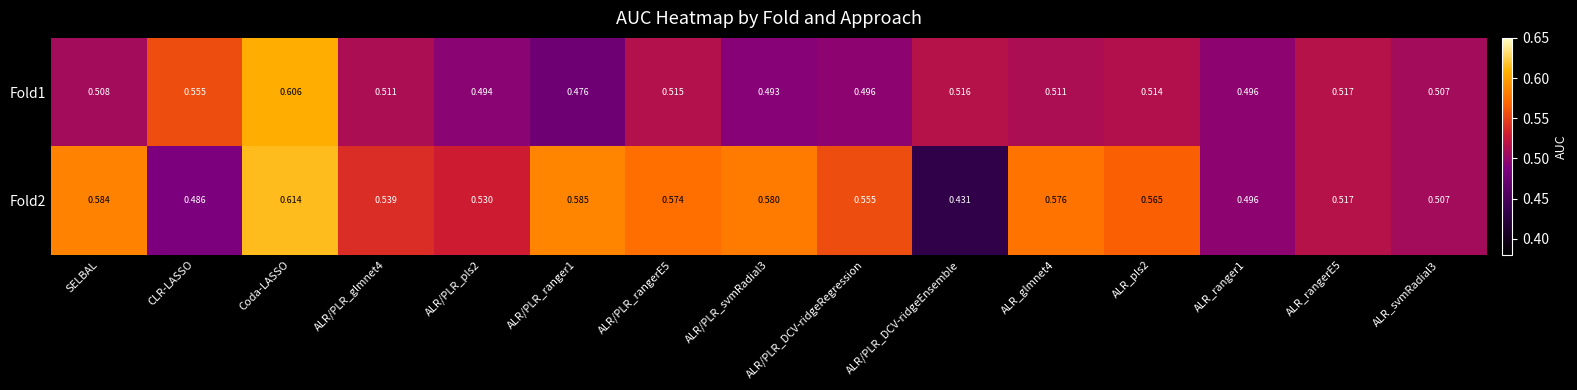

At which label is Fold2 closest to 0?

ALR/PLR_DCV-ridgeEnsemble